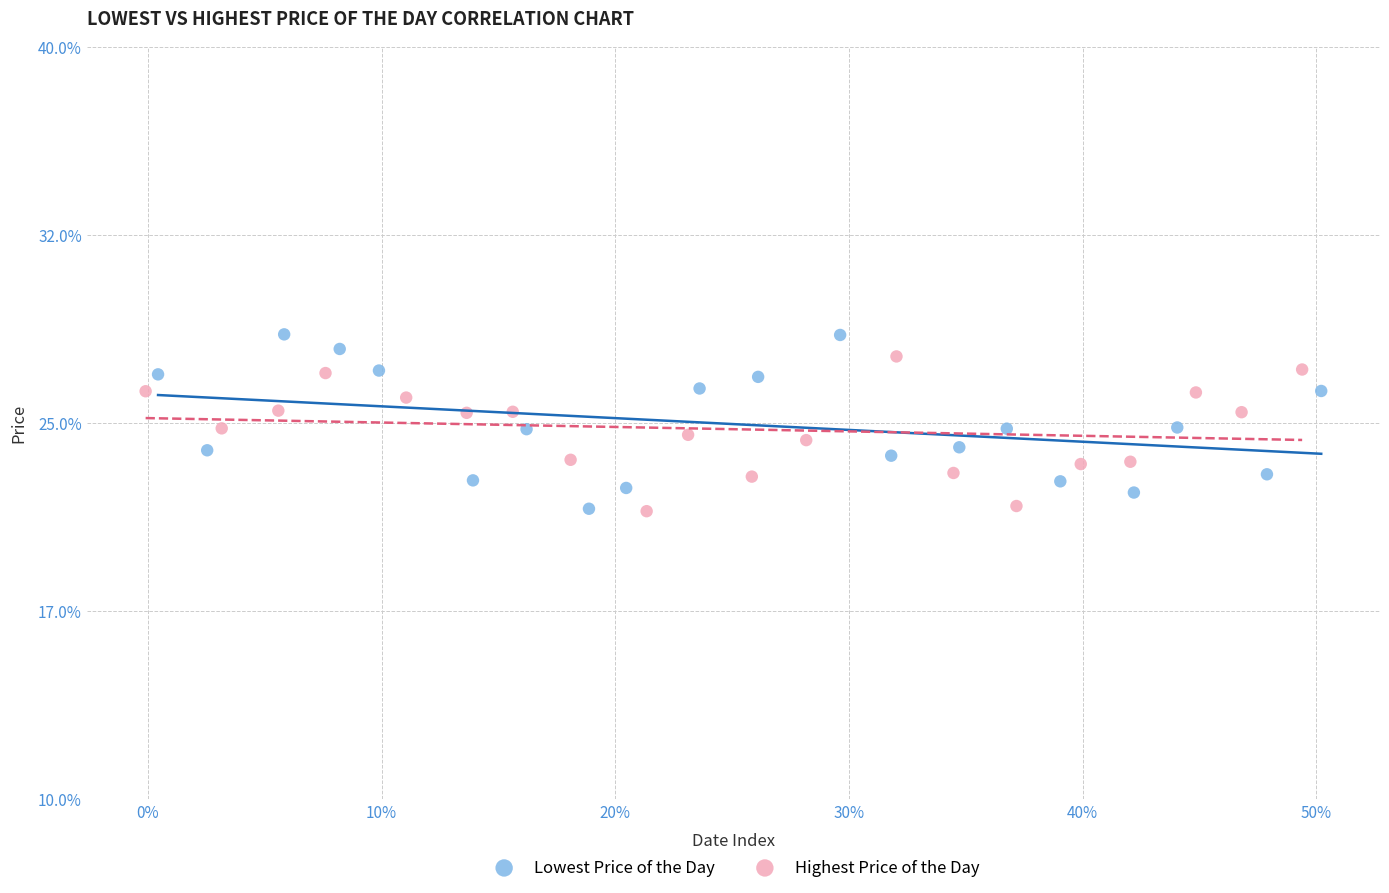

What are all the series names shown in the legend?

Lowest Price of the Day, Highest Price of the Day